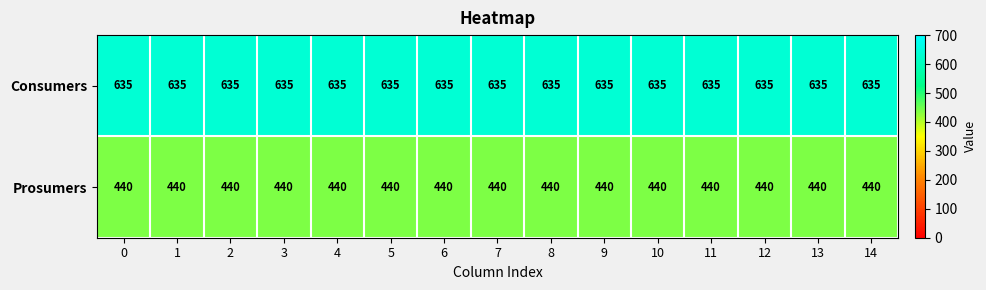

Is it true that Prosumers equals 440 at 7?

True